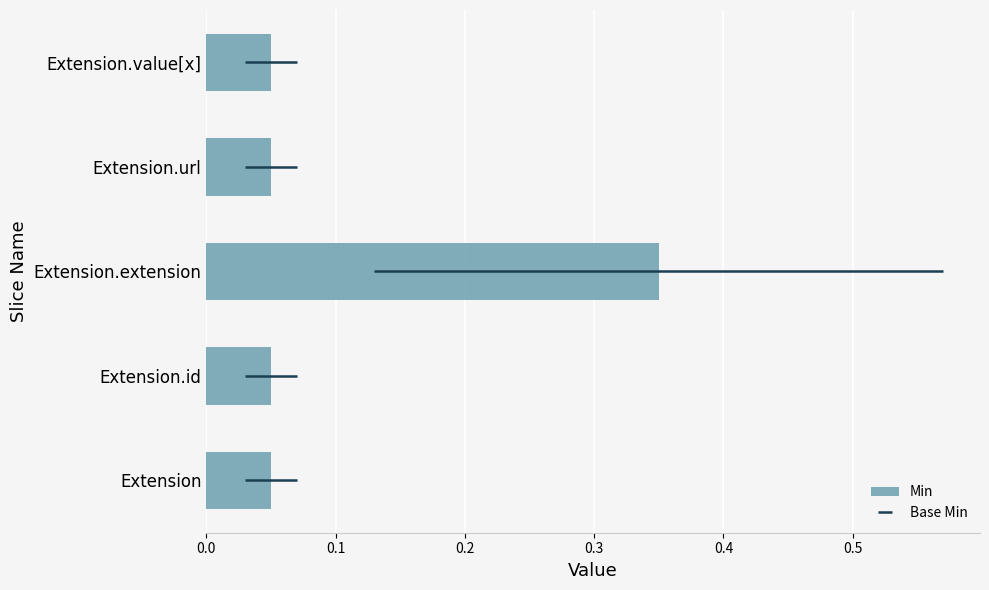

What is the difference between the maximum and minimum values?

0.3